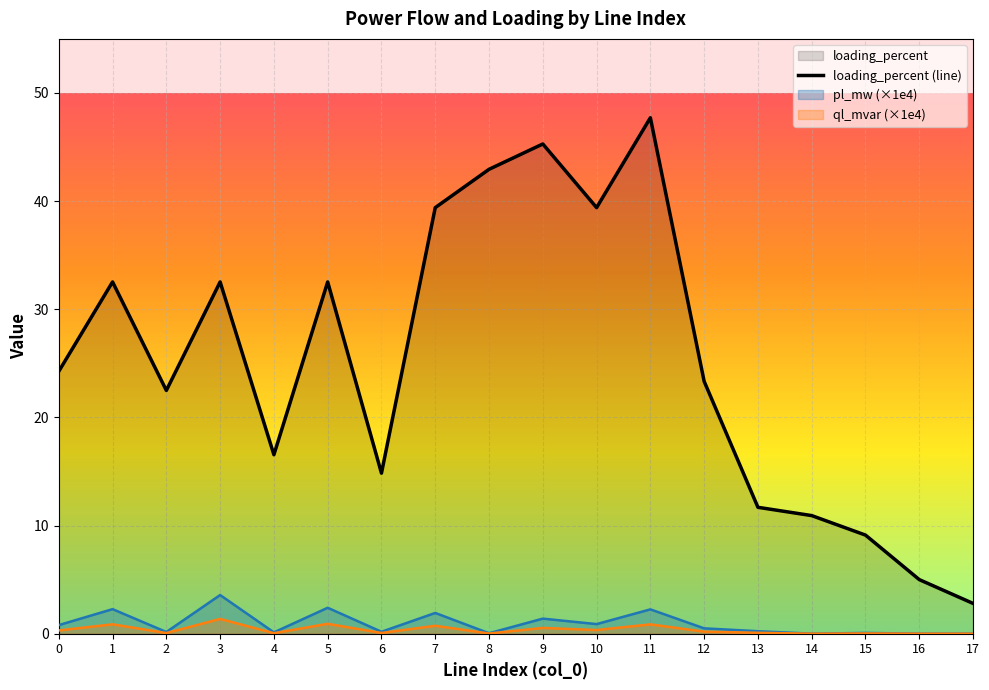

True or false: there are more than 1 points higher than both neighbors.

True